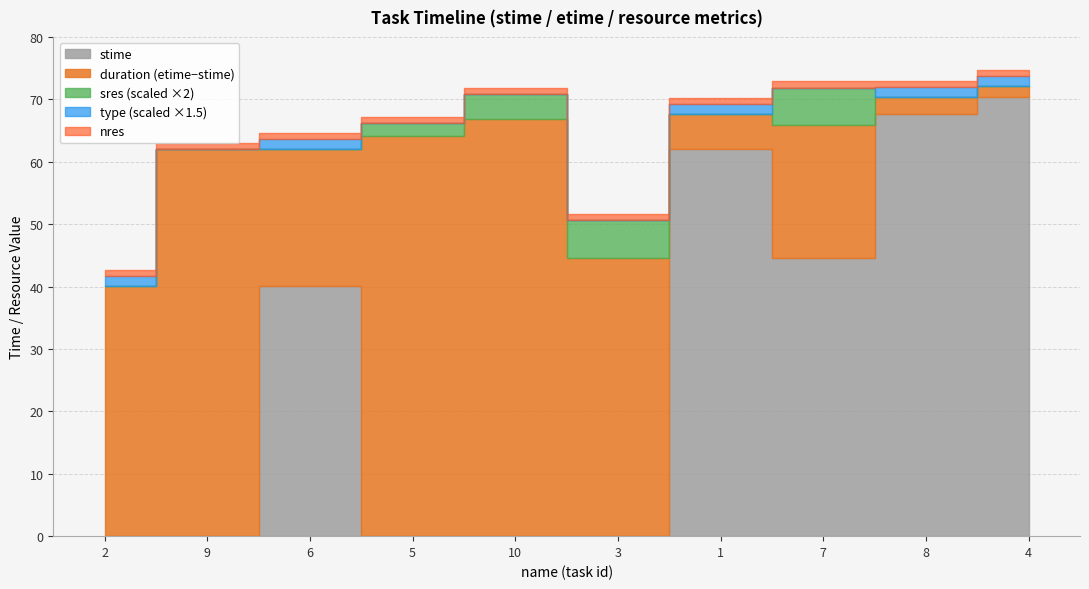

Is it true that nres equals 1.0 at 9?

True